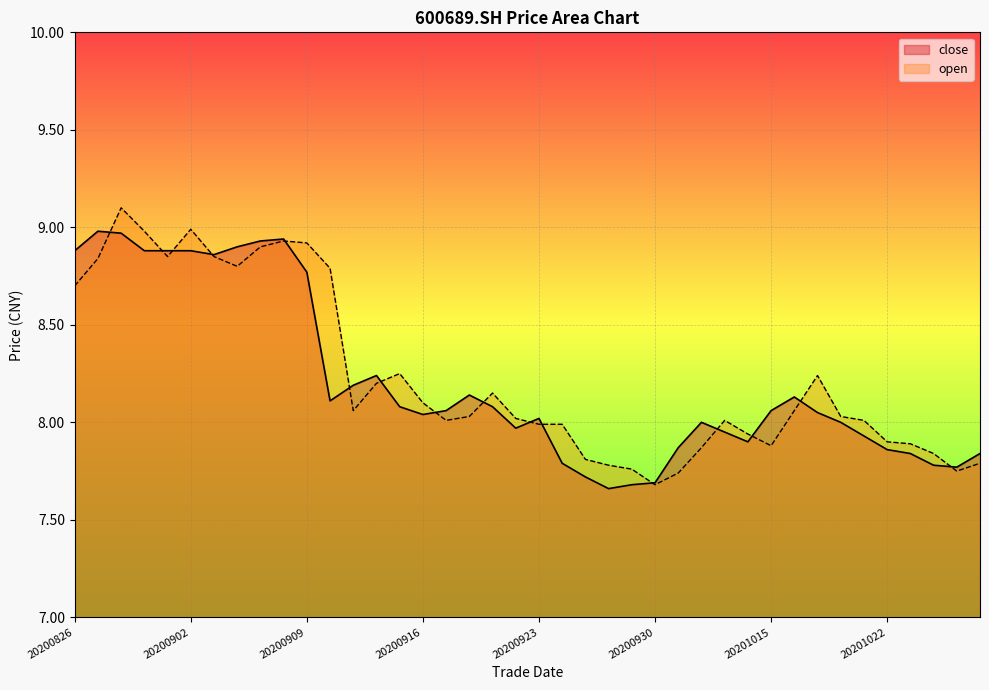

List the series in order of their peak value, lowest first.

close, open